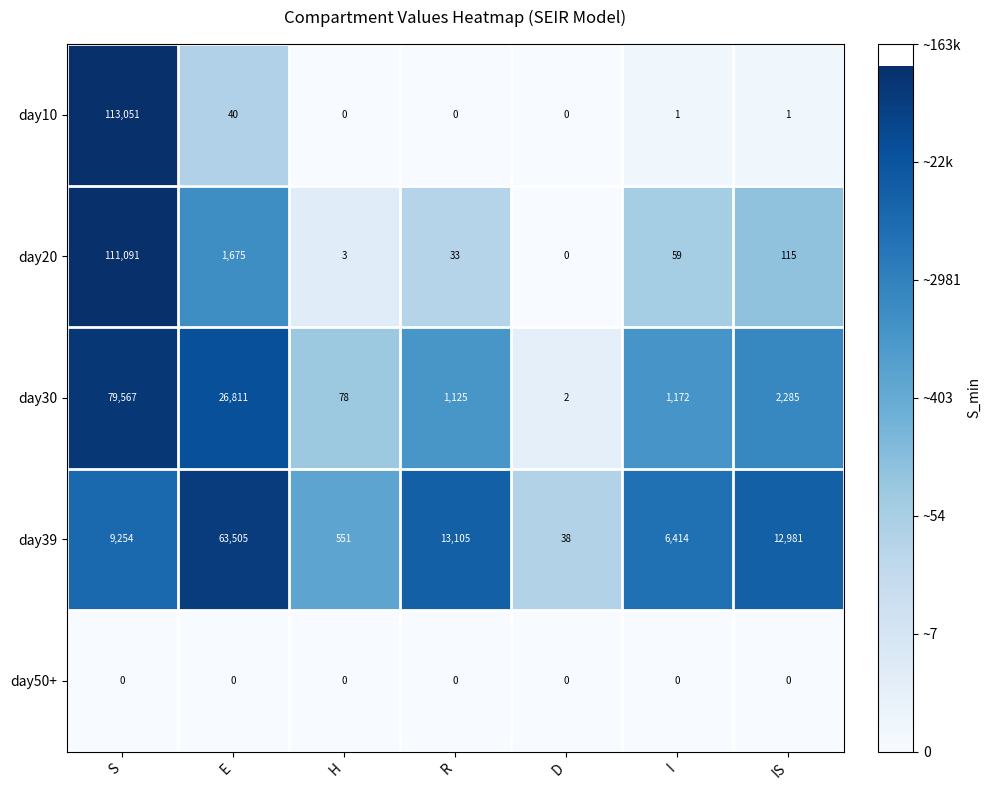

At how many categories does at least one series exceed 7?

7